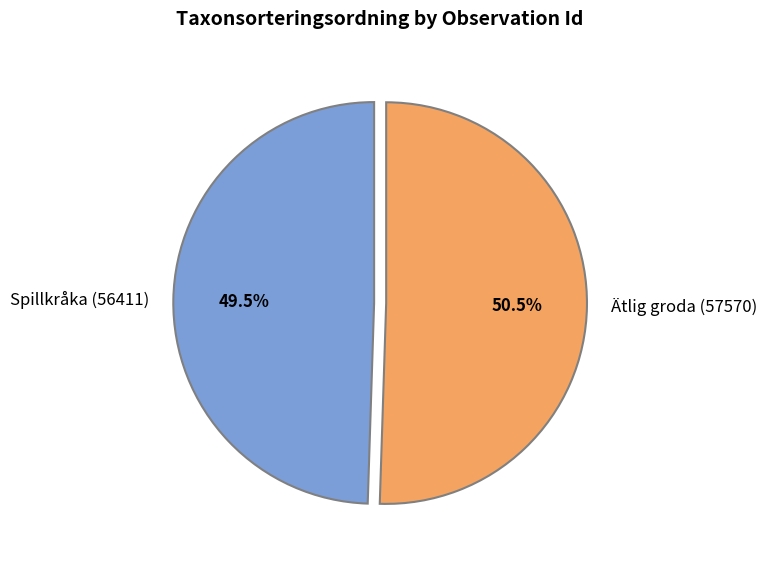

Which has a higher value, Ätlig groda (57570) or Spillkråka (56411)?

Ätlig groda (57570)